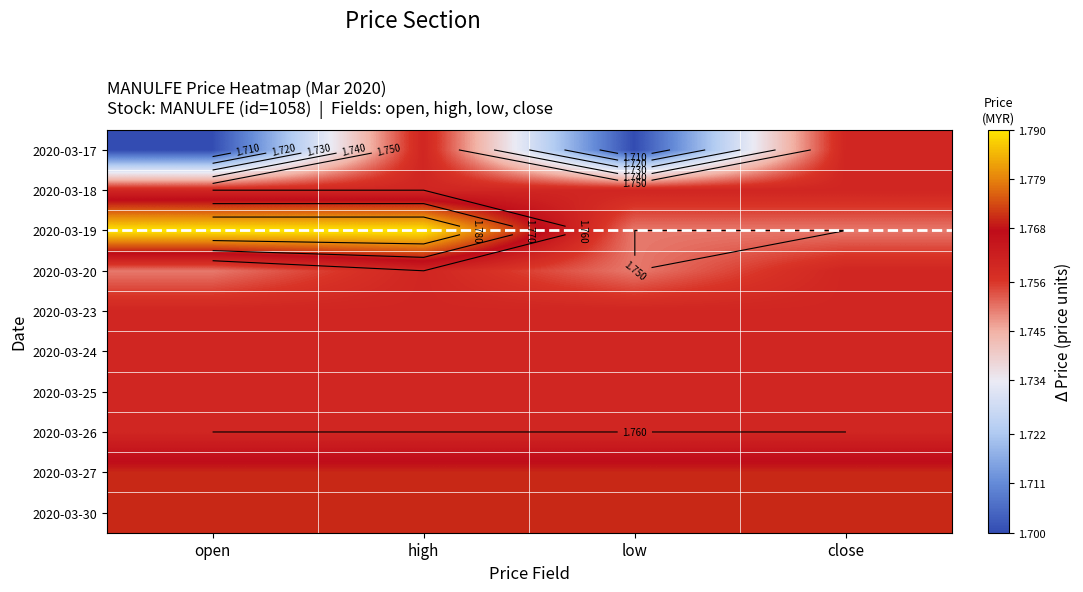

Is it true that 2020-03-20 equals 1.8 at close?

True